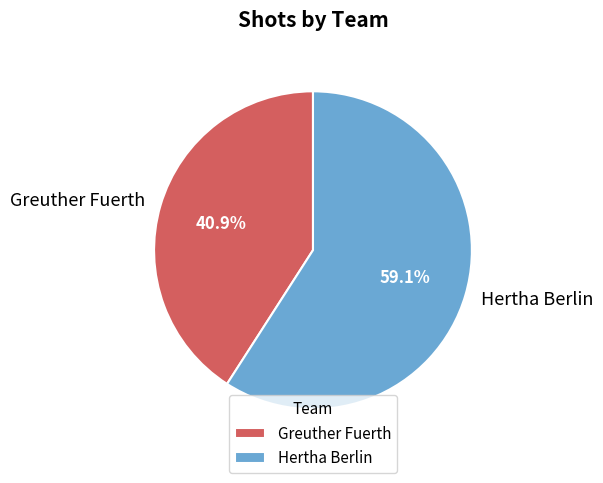

Approximately how many times larger is the value at Hertha Berlin compared to Greuther Fuerth?

1.4